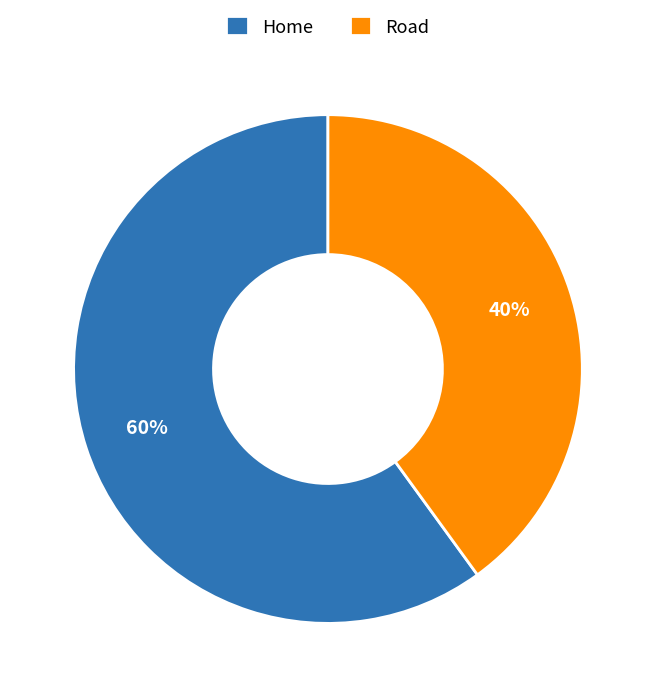

To the nearest percent, what percentage of the pie is Home?

60%